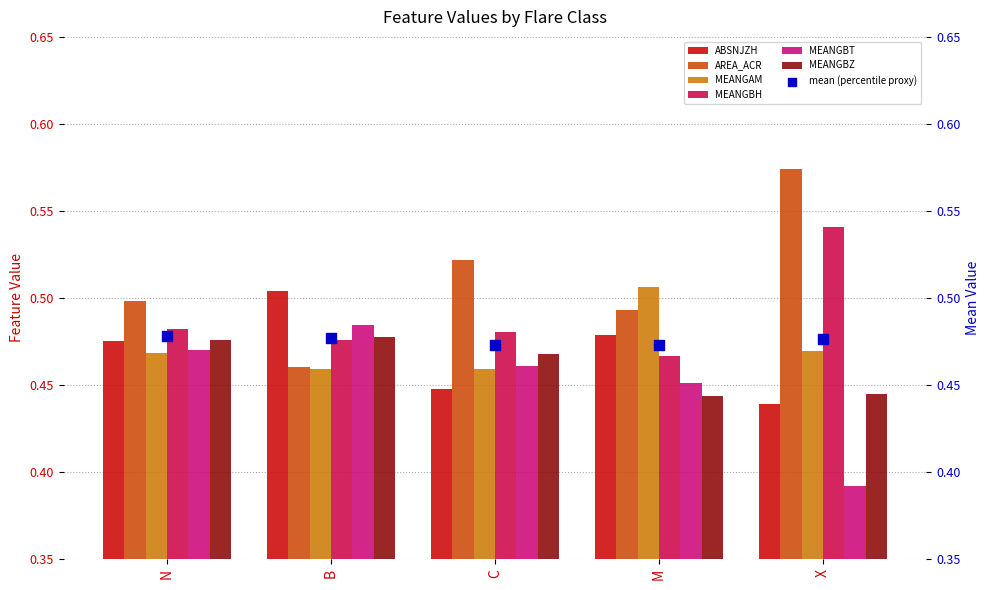

What are all the series names shown in the legend?

ABSNJZH, AREA_ACR, MEANGAM, MEANGBH, MEANGBT, MEANGBZ